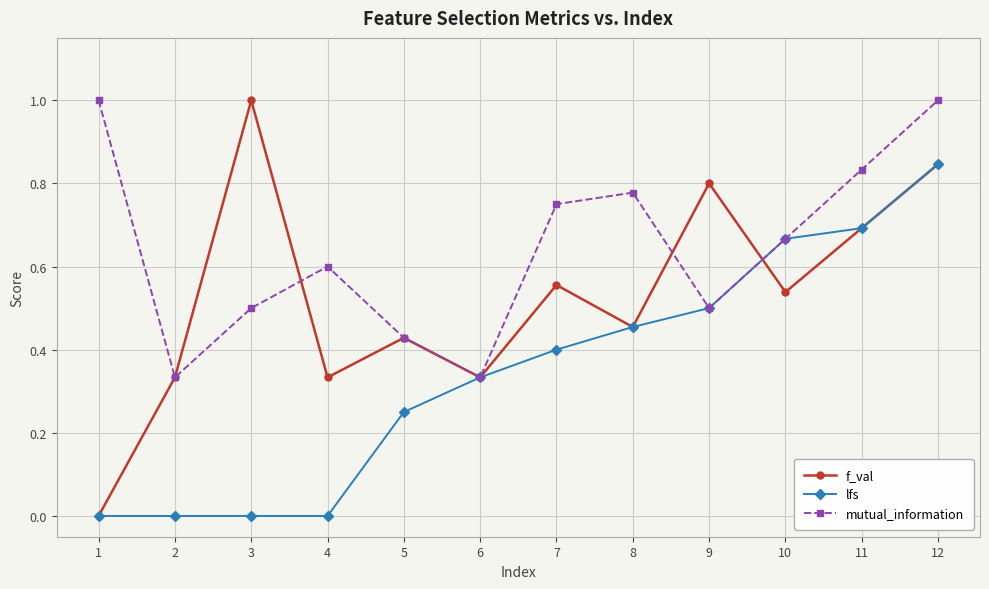

Which series has the largest range (max minus min)?

f_val